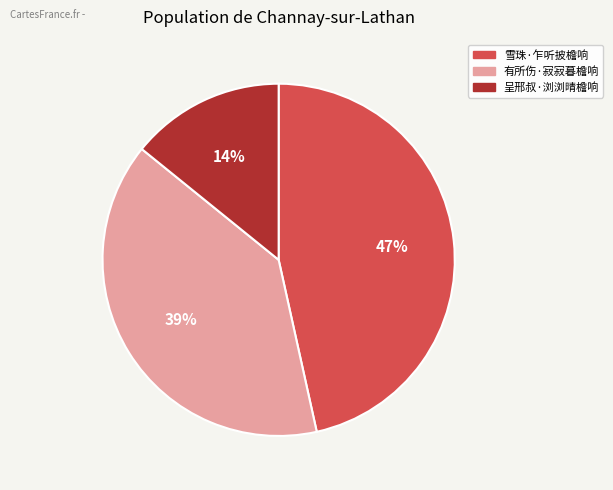

Is it true that 有所伤·寂寂暮檐响 is 26% of the pie?

False